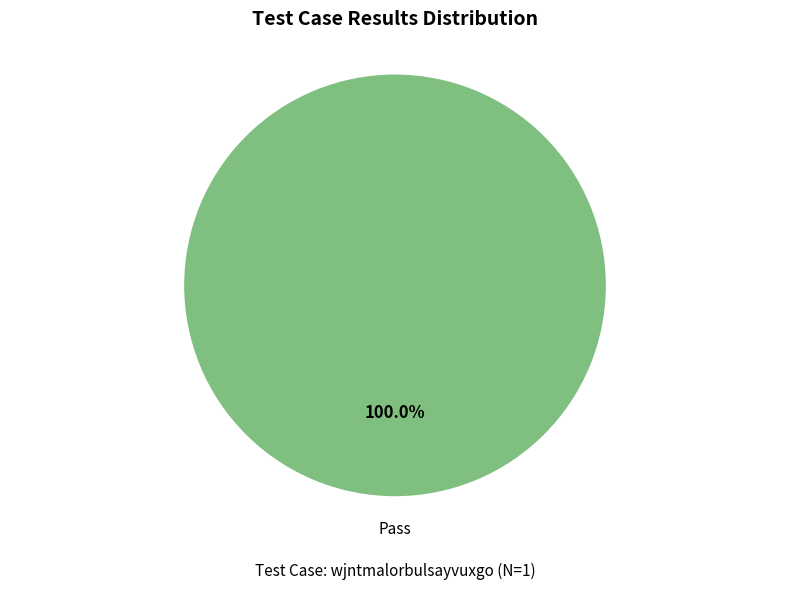

Which slice represents more than half of the pie?

Pass